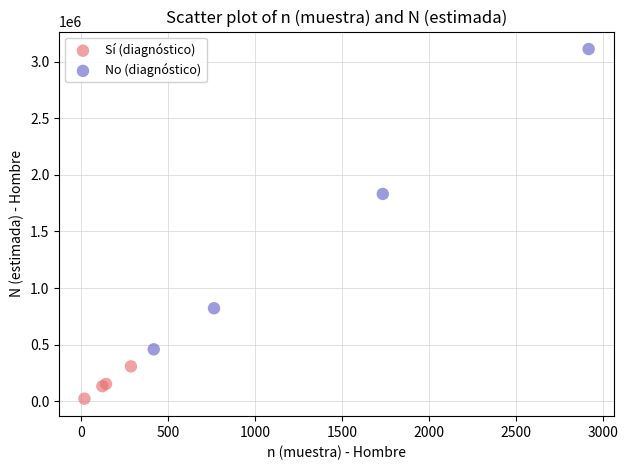

Which series has the widest spread of Y values?

No (diagnóstico)